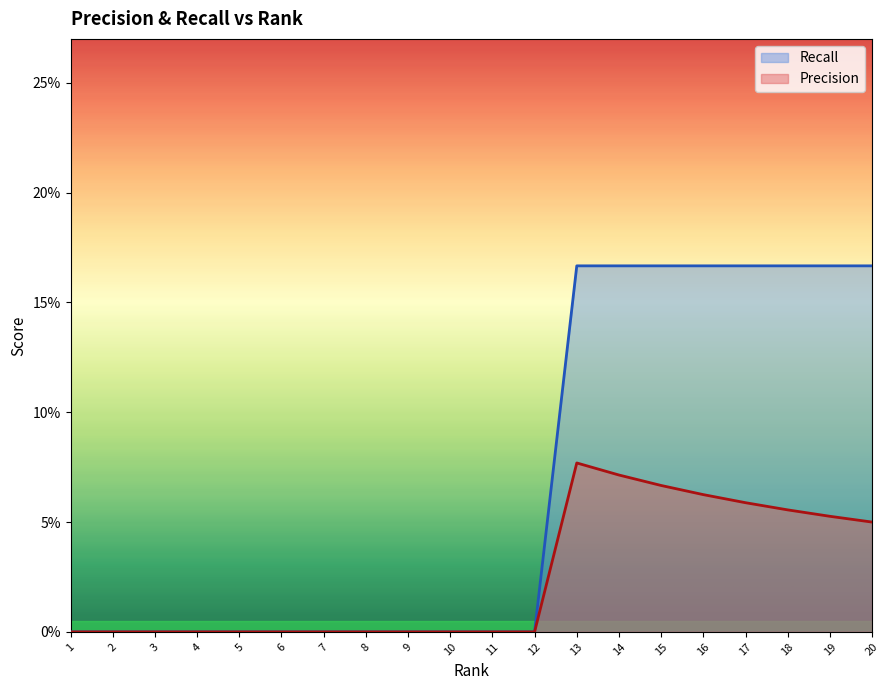

What is the difference between the maximum and minimum values in the Recall series?

0.2